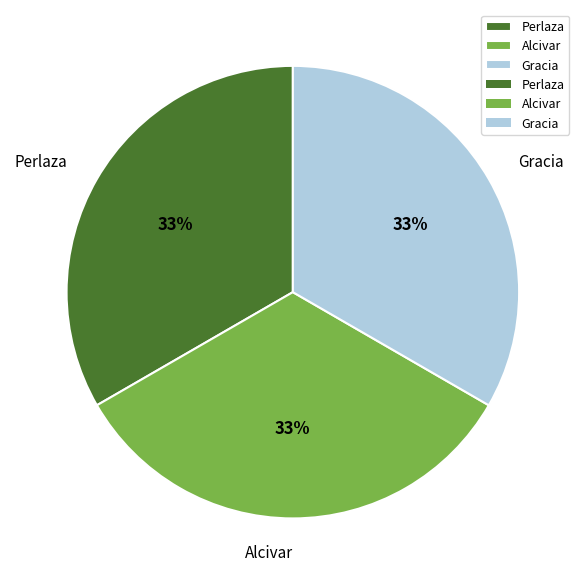

Approximately how many times larger is the value at Perlaza compared to Gracia?

1.0